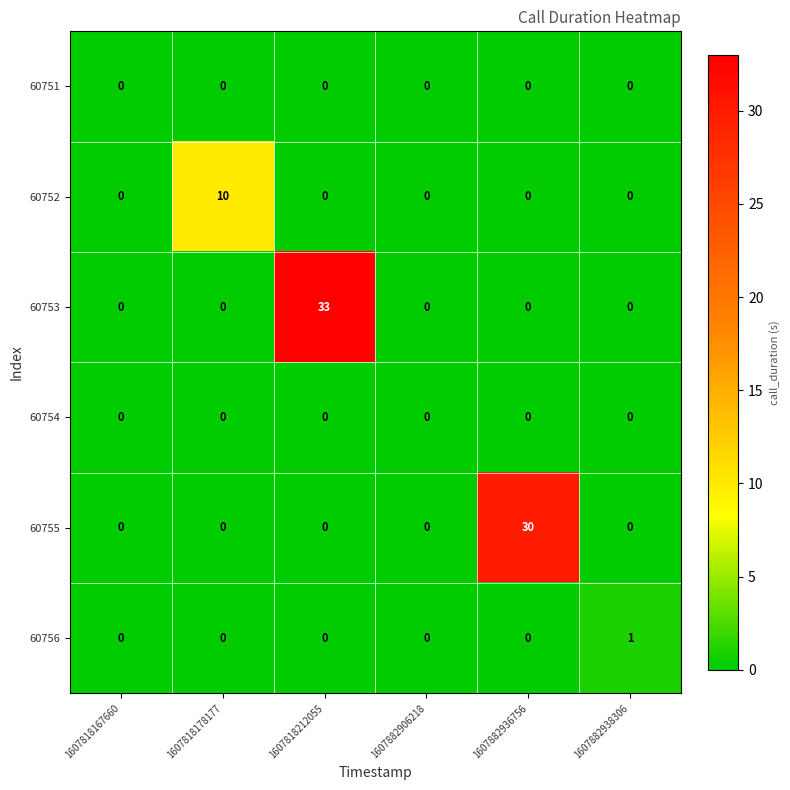

What is the sum of the 60752 values at 1607818178177 and 1607882906218?

10